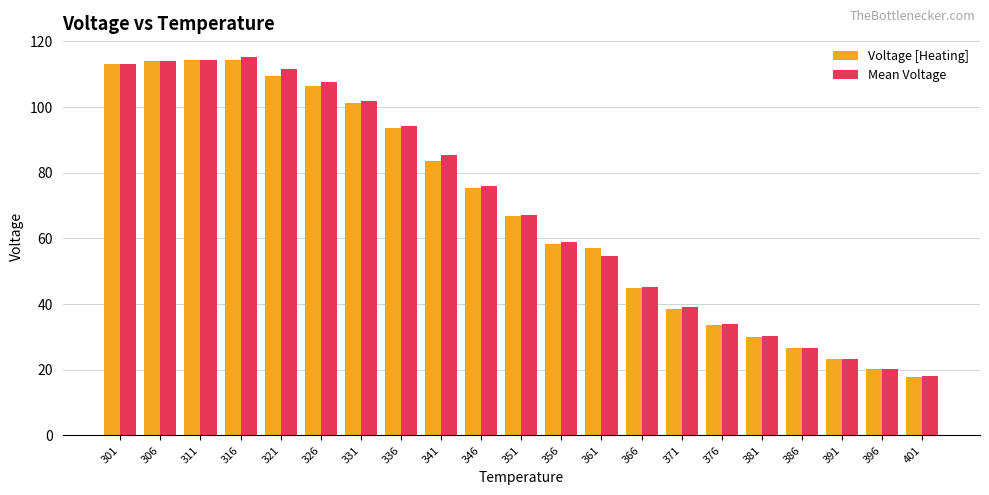

True or false: Mean Voltage has a value of 75.9 at 346.

True